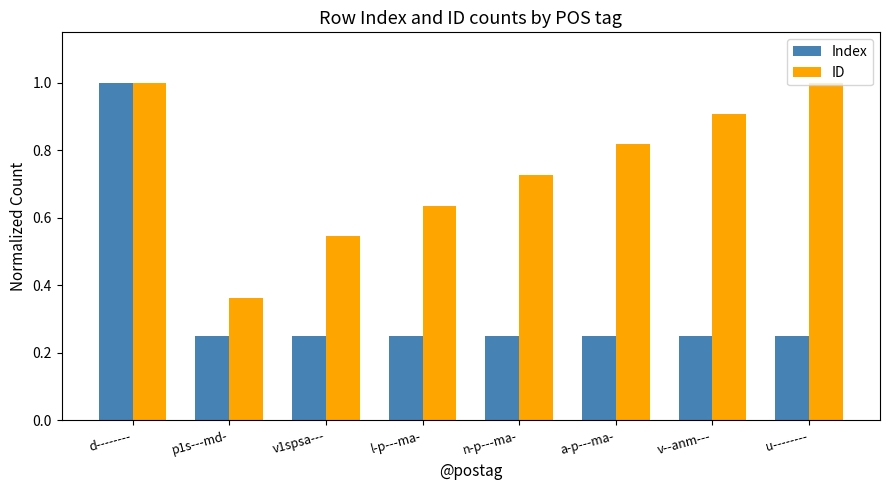

How many bars are there in total?

16